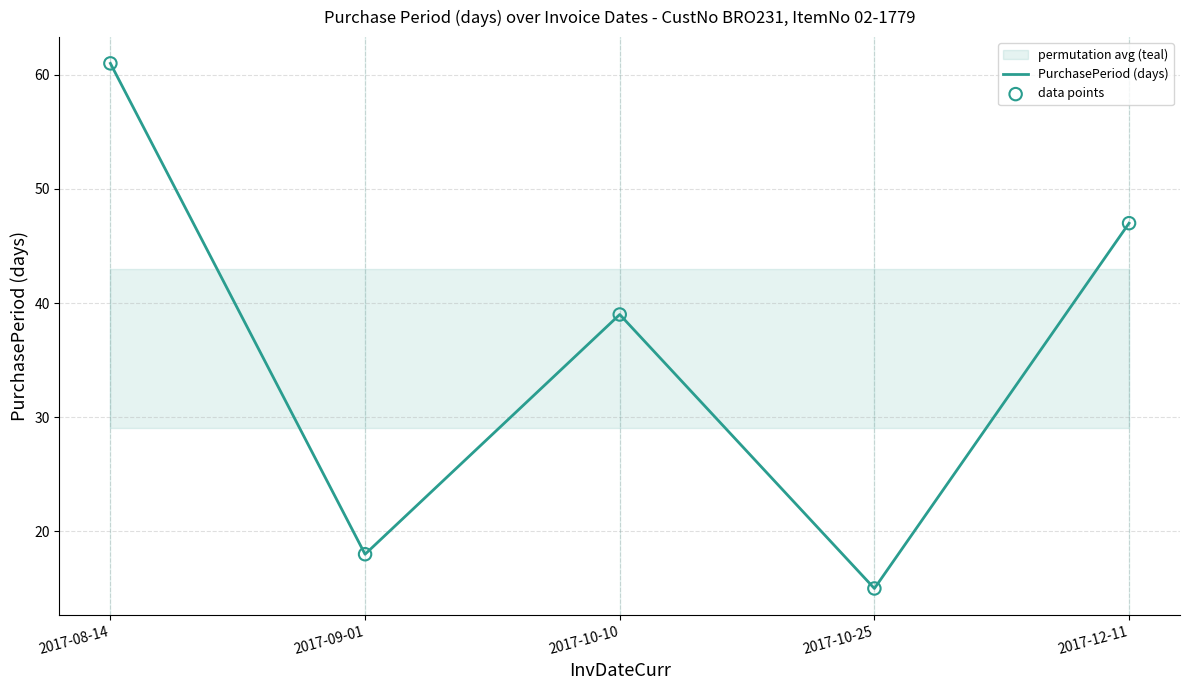

At how many categories does at least one series exceed 28?

3